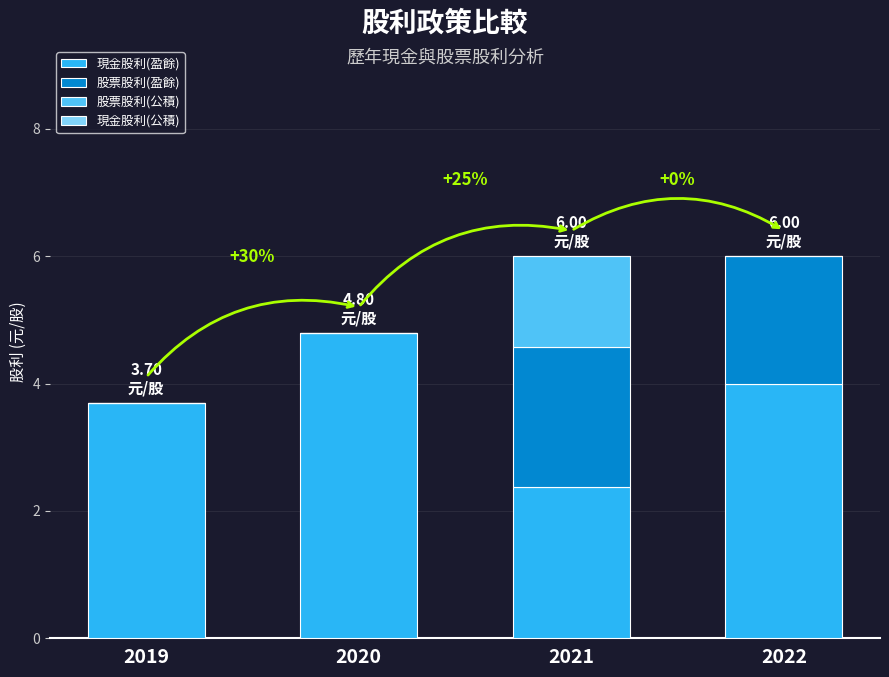

What is the sum of the 現金股利(盈餘) values at 2020 and 2021?

7.2